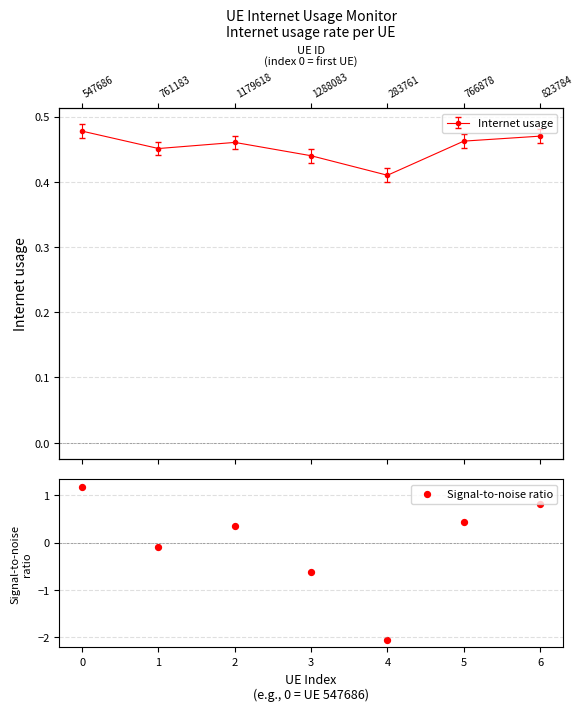

Which has a higher value, 5 or 2?

5